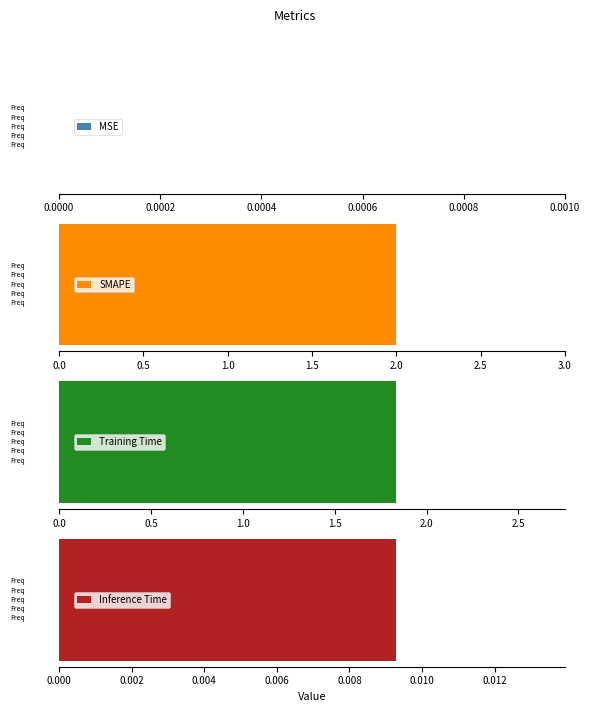

What is the label of the 2nd bar from the left?

SMAPE